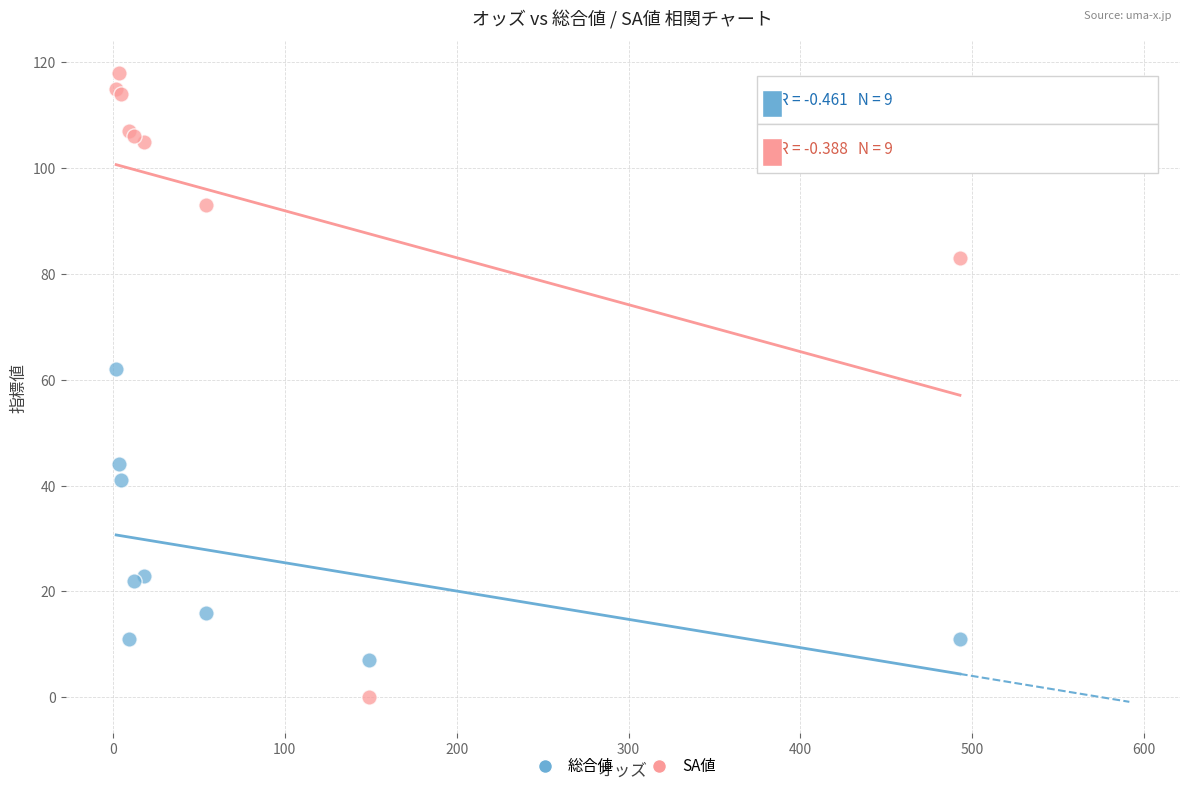

Which series has the widest spread of Y values?

SA値